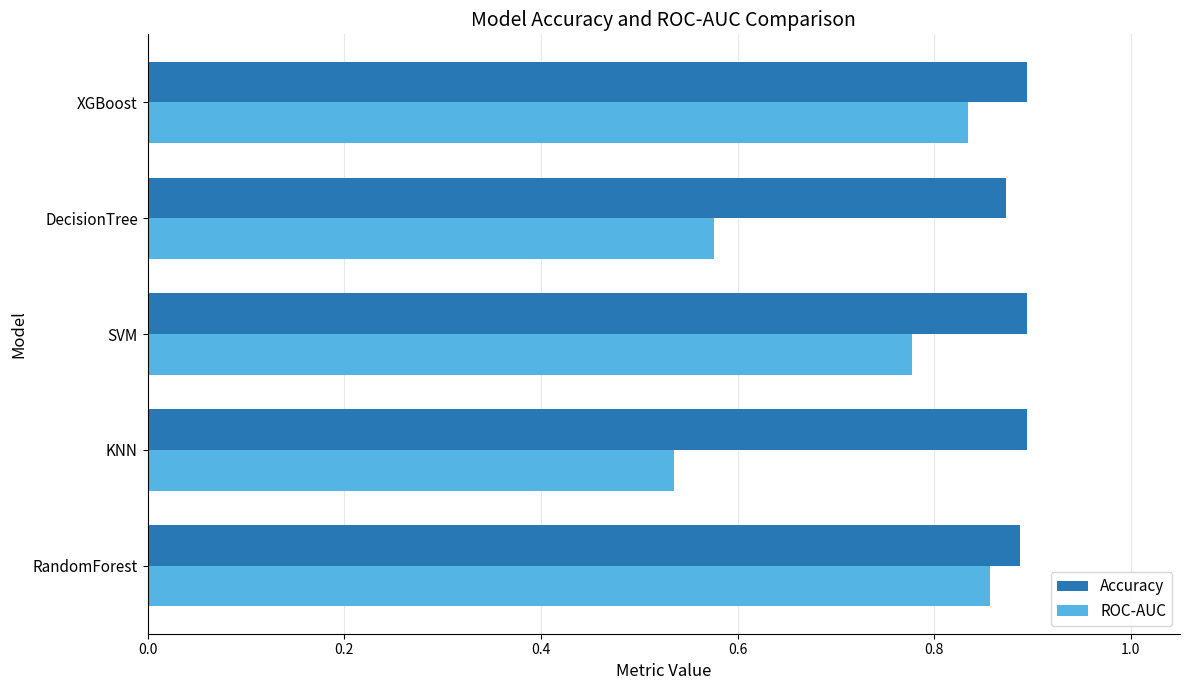

Rank the categories by ROC-AUC value from highest to lowest.

RandomForest, XGBoost, SVM, DecisionTree, KNN